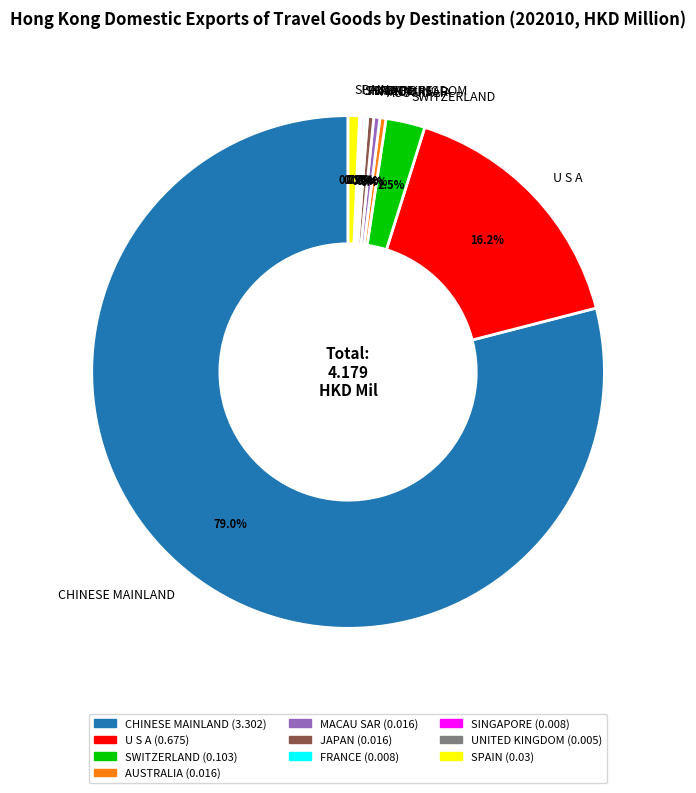

Which has a higher value, JAPAN or SWITZERLAND?

SWITZERLAND